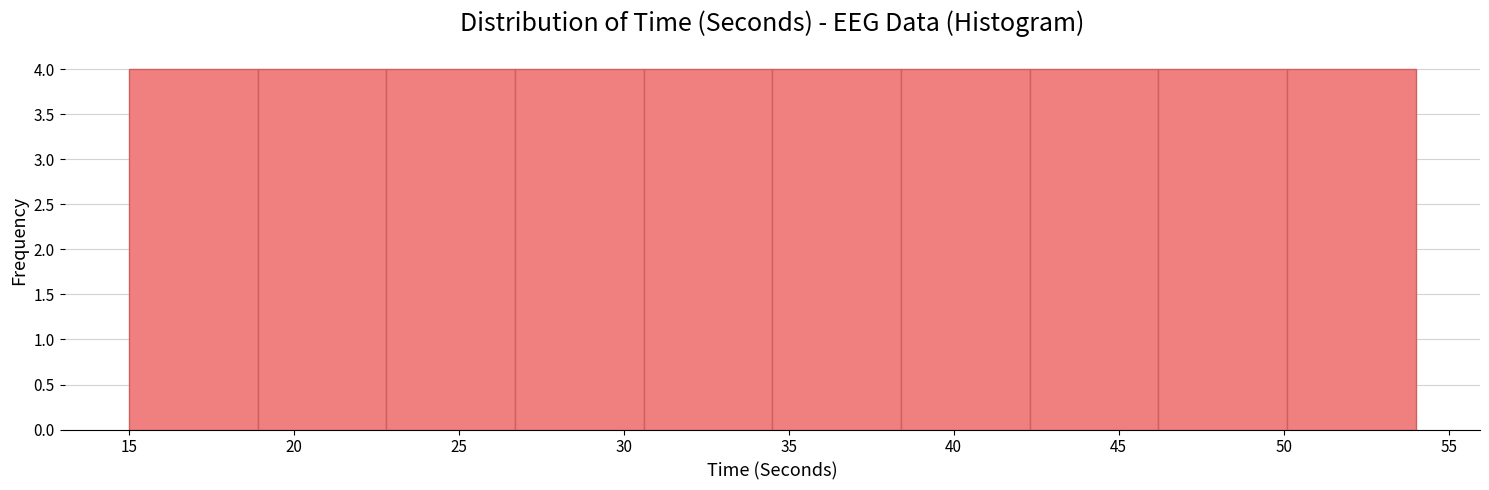

Reading left to right, transcribe this chart: for each bar, give the range it covers on the x-axis and its height. Neither the bar edges nor the heights are printed on the chart, so give them approximately, as read against the axes.

15.0 to 18.9: 4
18.9 to 22.8: 4
22.8 to 26.7: 4
26.7 to 30.6: 4
30.6 to 34.5: 4
34.5 to 38.4: 4
38.4 to 42.3: 4
42.3 to 46.2: 4
46.2 to 50.1: 4
50.1 to 54.0: 4